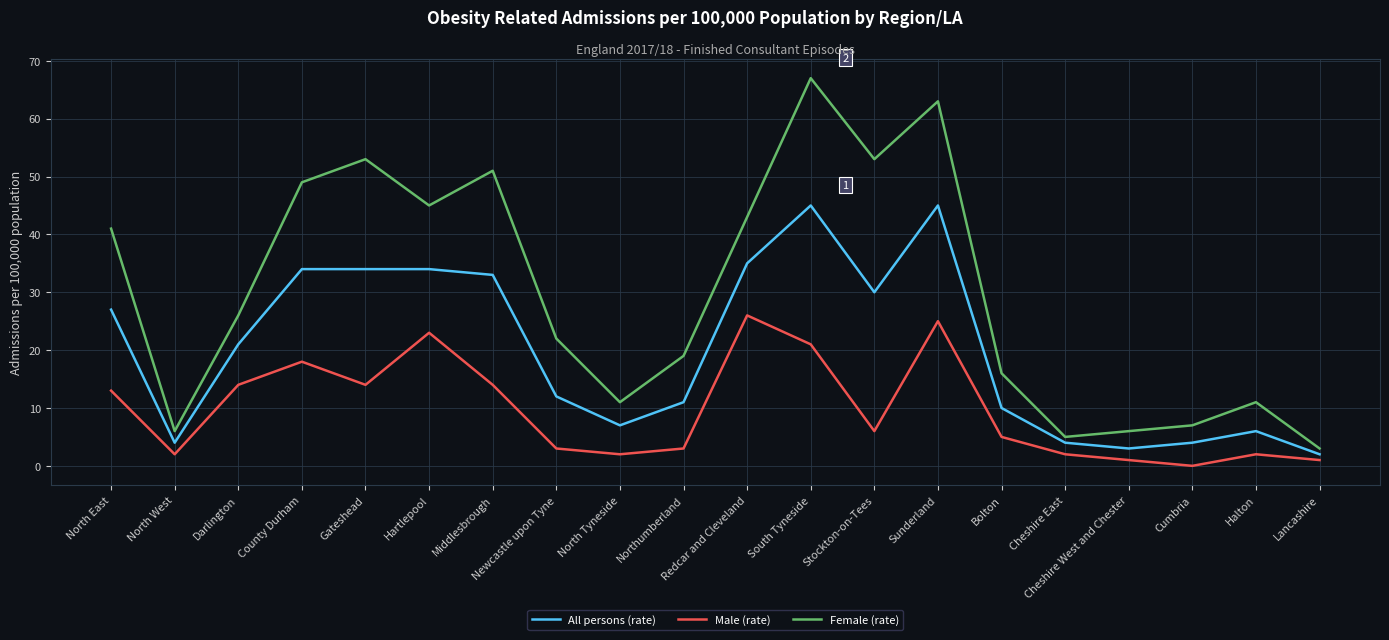

How many interior local peaks does the Female (rate) series have?

5